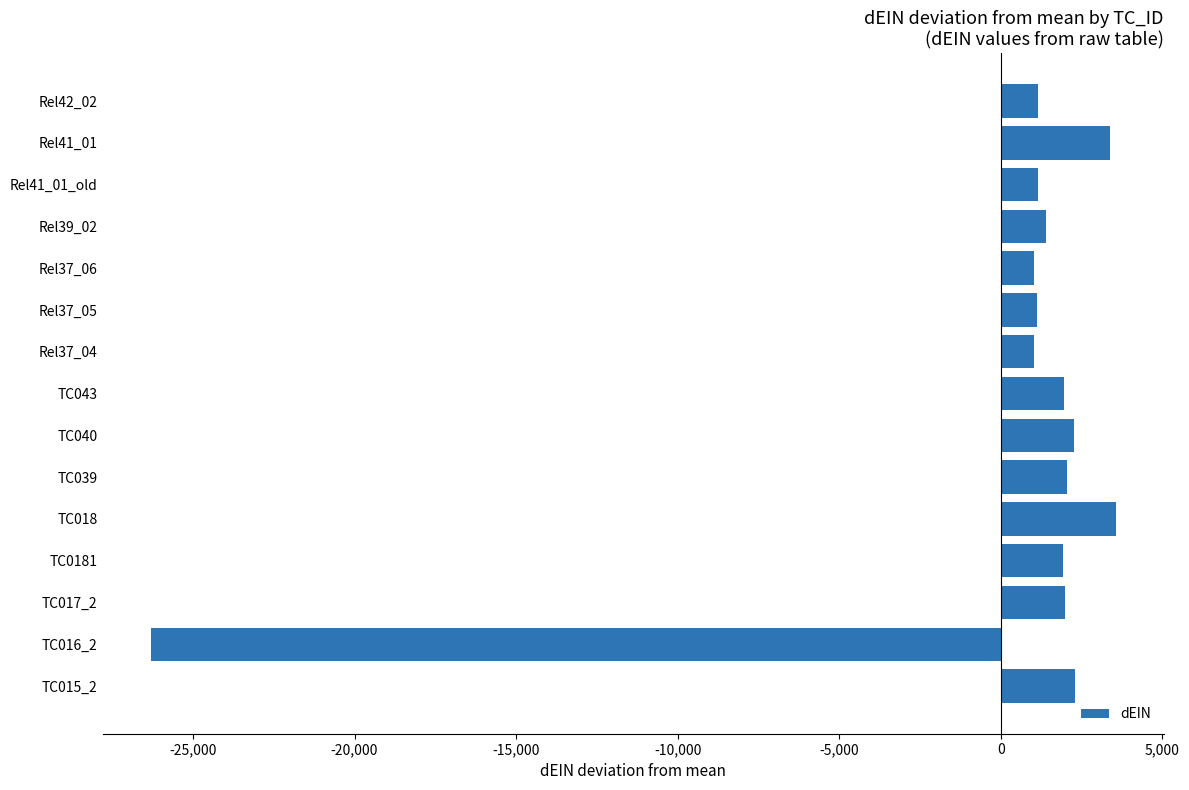

What is the sum of all values?

4